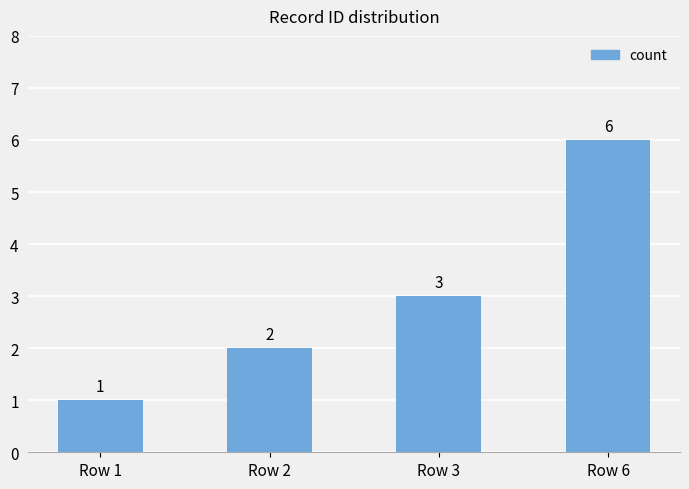

Read the value at Row 6.

6